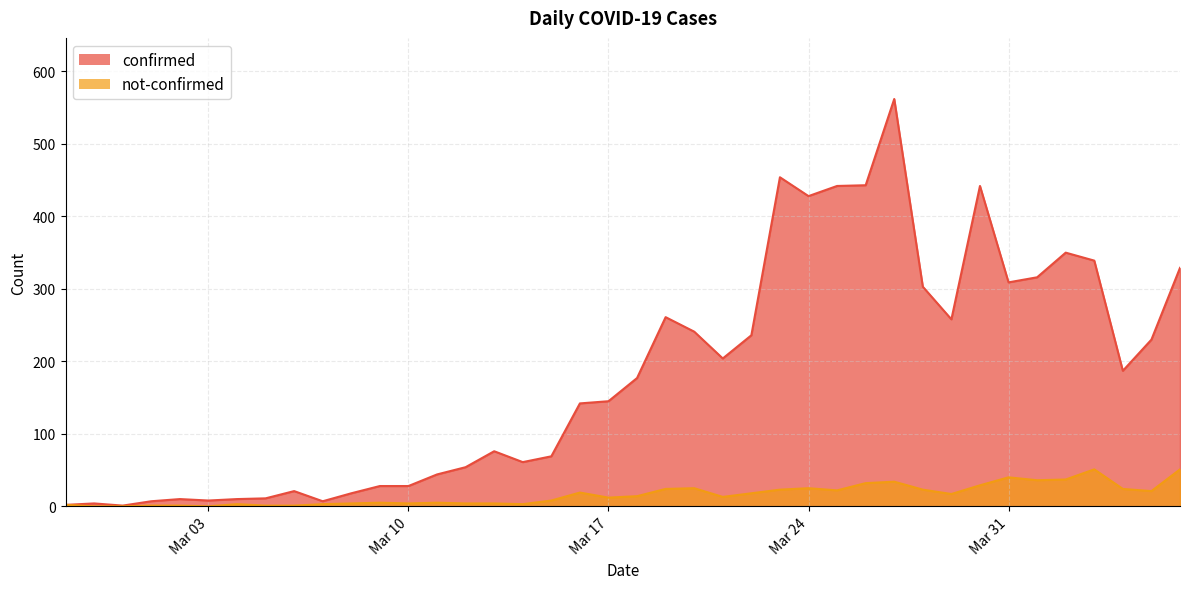

What is the approximate value of confirmed at Mar 03?

8